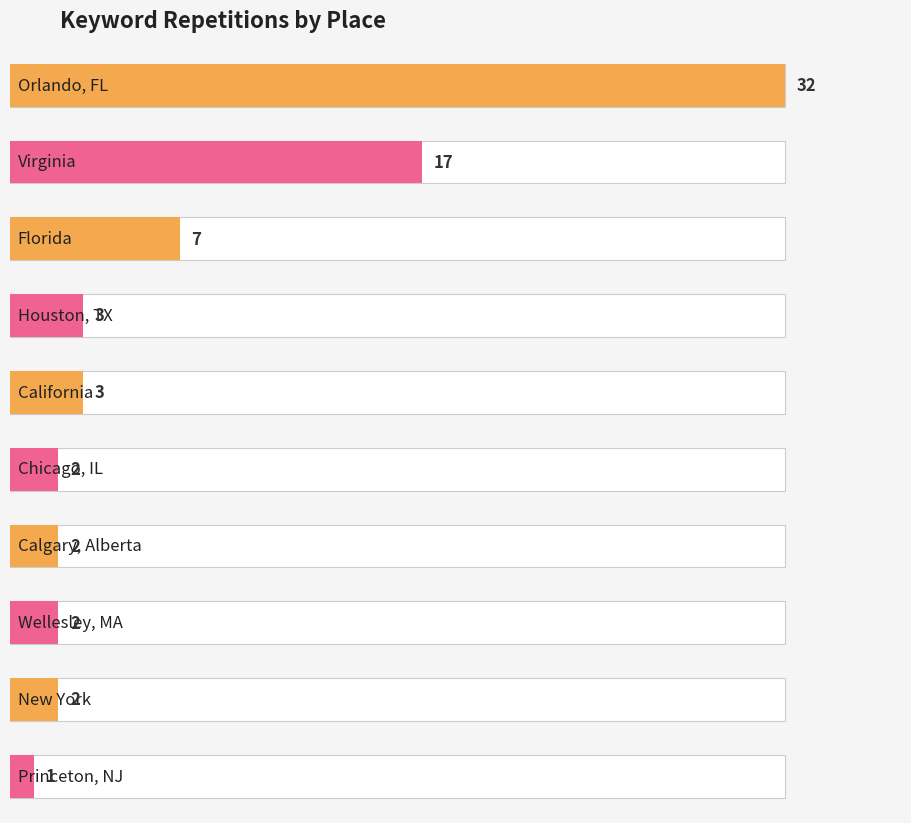

Approximately how many times larger is the value at Princeton, NJ compared to Florida?

0.1